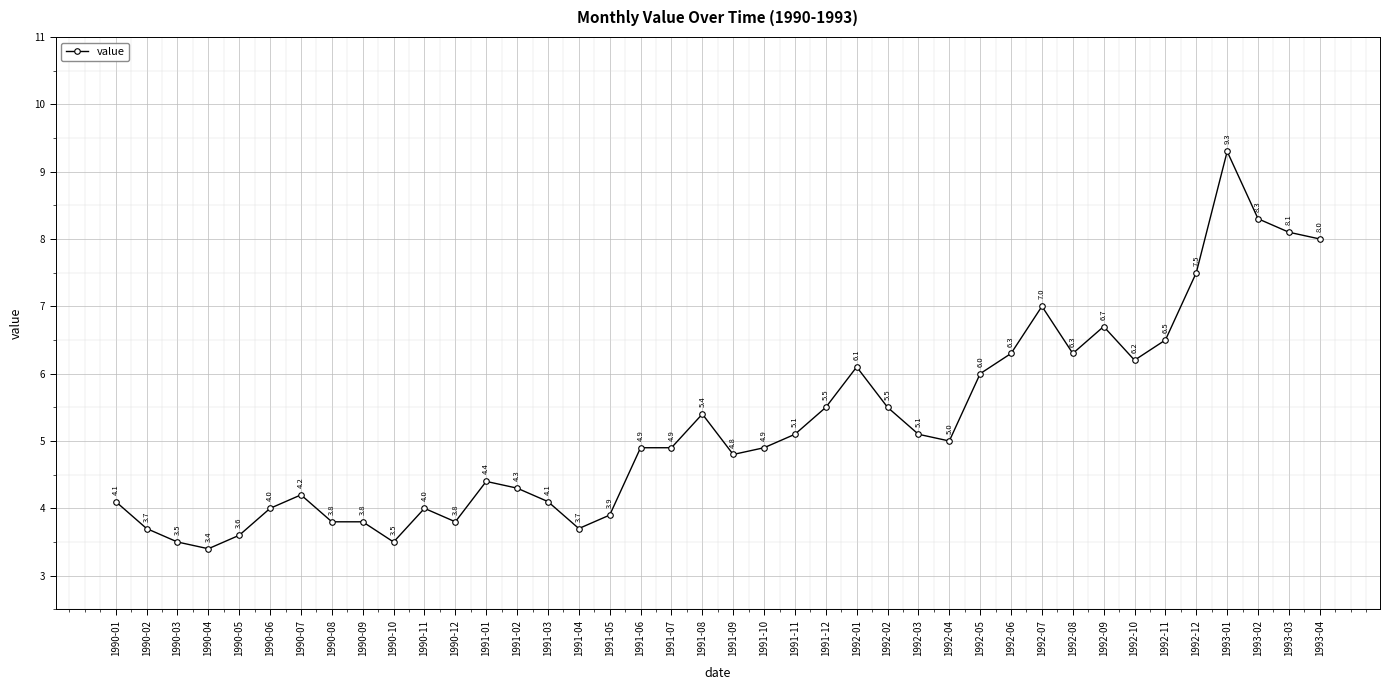

At which category does the chart reach its peak across all series?

1993-01